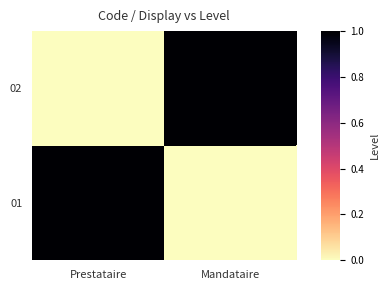

At which category is the sum across all series the highest?

Prestataire